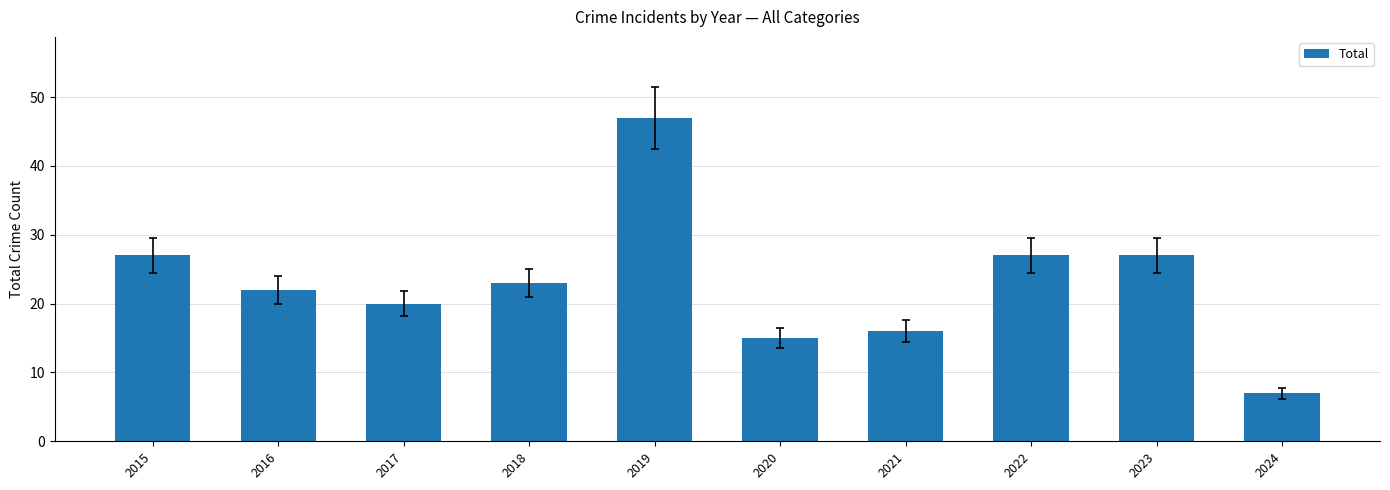

Approximately how many times larger is the value at 2024 compared to 2023?

0.3